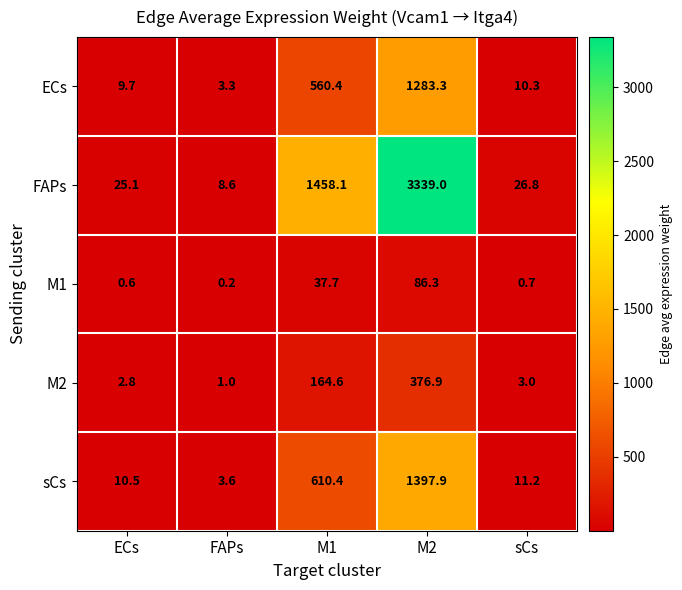

Read the FAPs value at M1.

1458.1